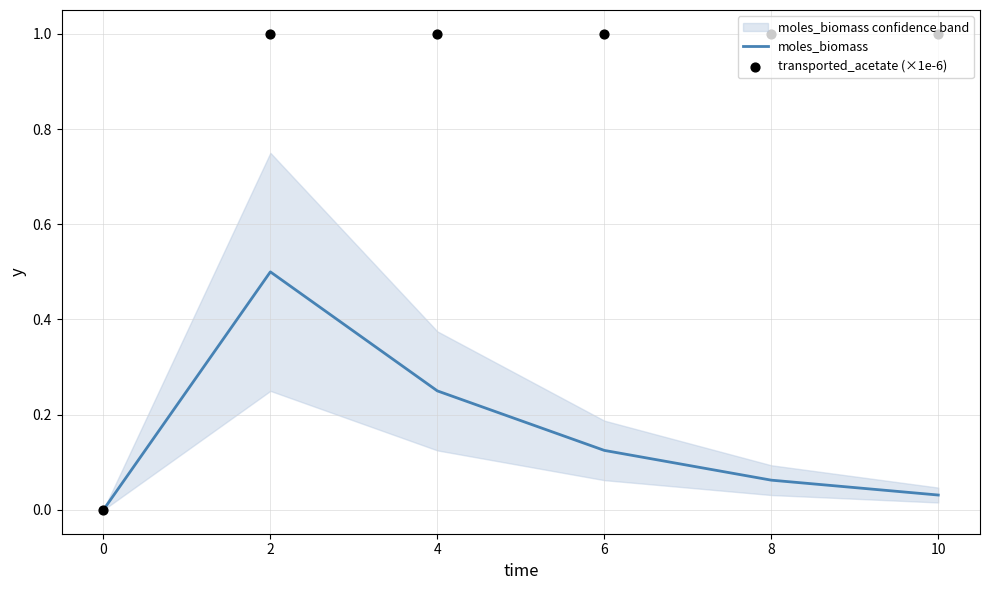

What are all the series names shown in the legend?

moles_biomass, transported_acetate (×1e-6)